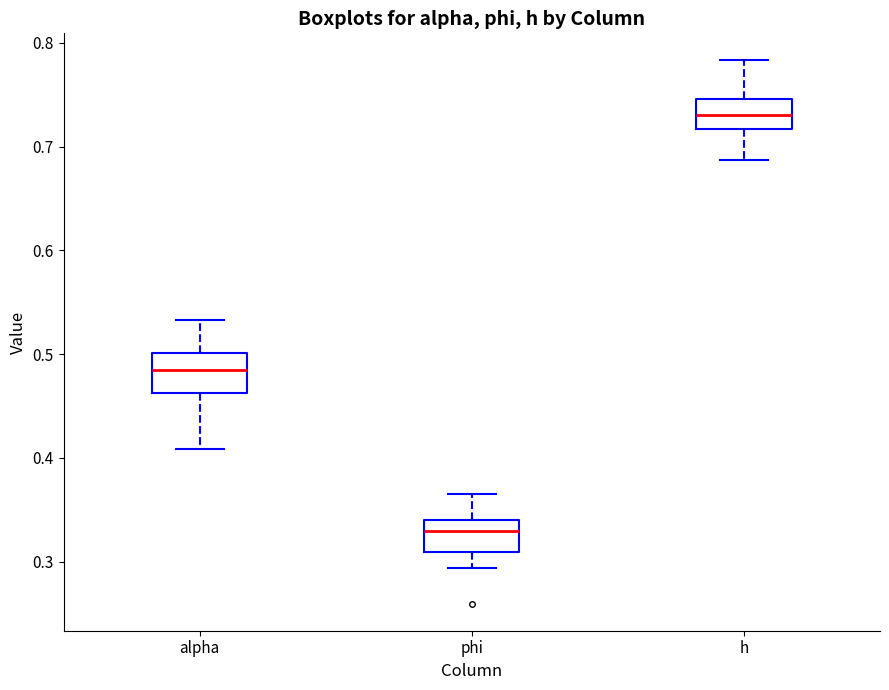

Reading left to right, read every box against the y-axis: the position of its median line, the range the box covers, and the ends of its whiskers. The values are not printed on the chart, so give them approximately, as read against the axis.

alpha: median 0.49, box 0.46 to 0.50, whiskers 0.41 to 0.53
phi: median 0.33, box 0.31 to 0.34, whiskers 0.29 to 0.37
h: median 0.73, box 0.72 to 0.75, whiskers 0.69 to 0.78